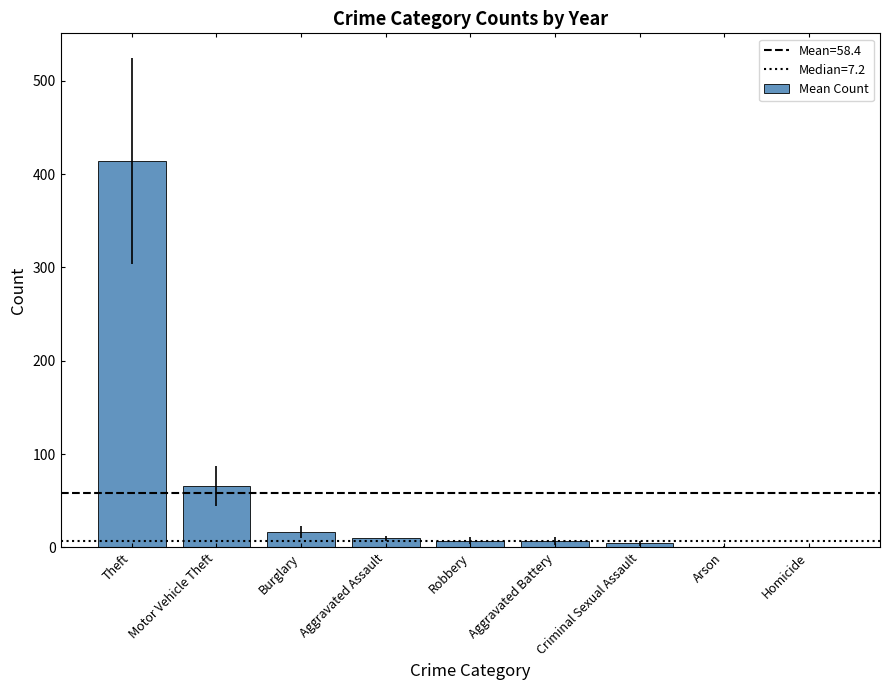

What is the average value?

58.4